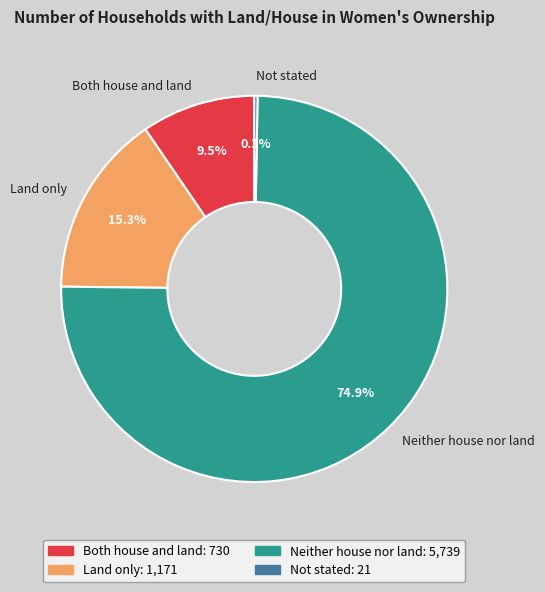

Which slice is the largest?

Neither house nor land